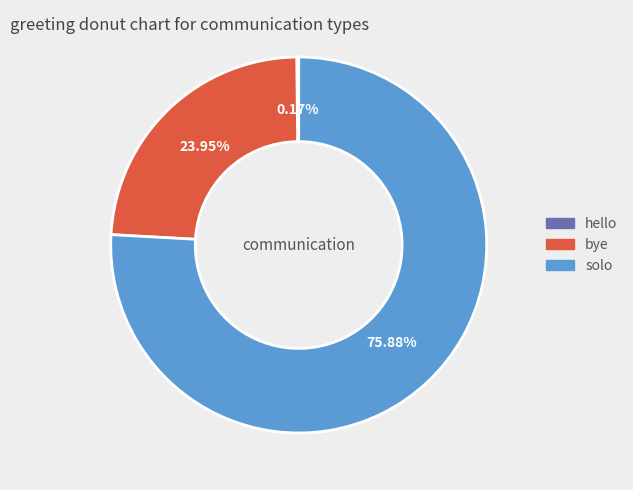

Does any single category account for the majority?

Yes